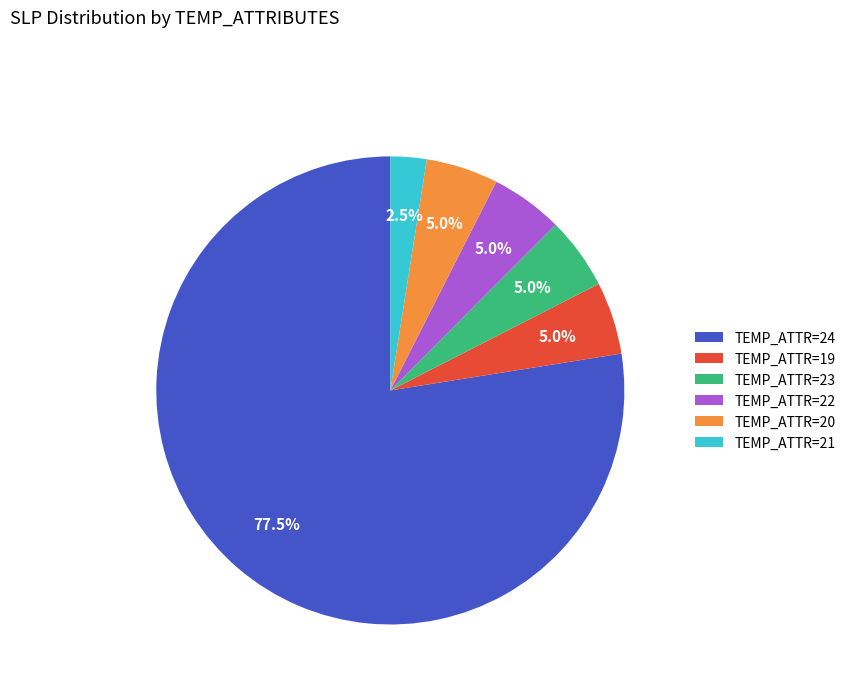

Count the number of slices in the pie.

6